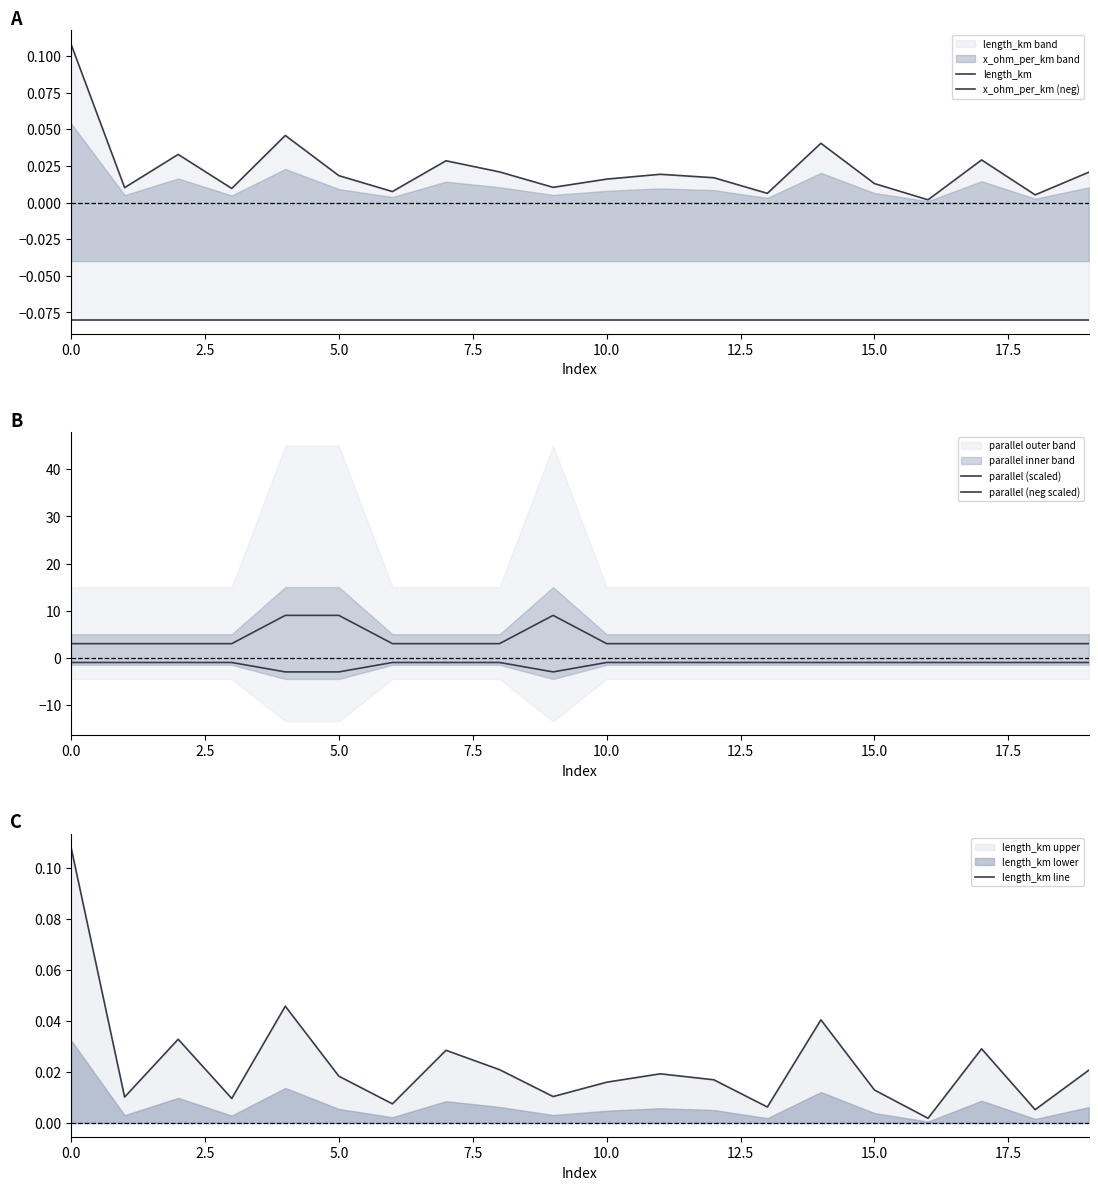

In length_km, how many points are lower than both neighbors (excluding endpoints)?

7